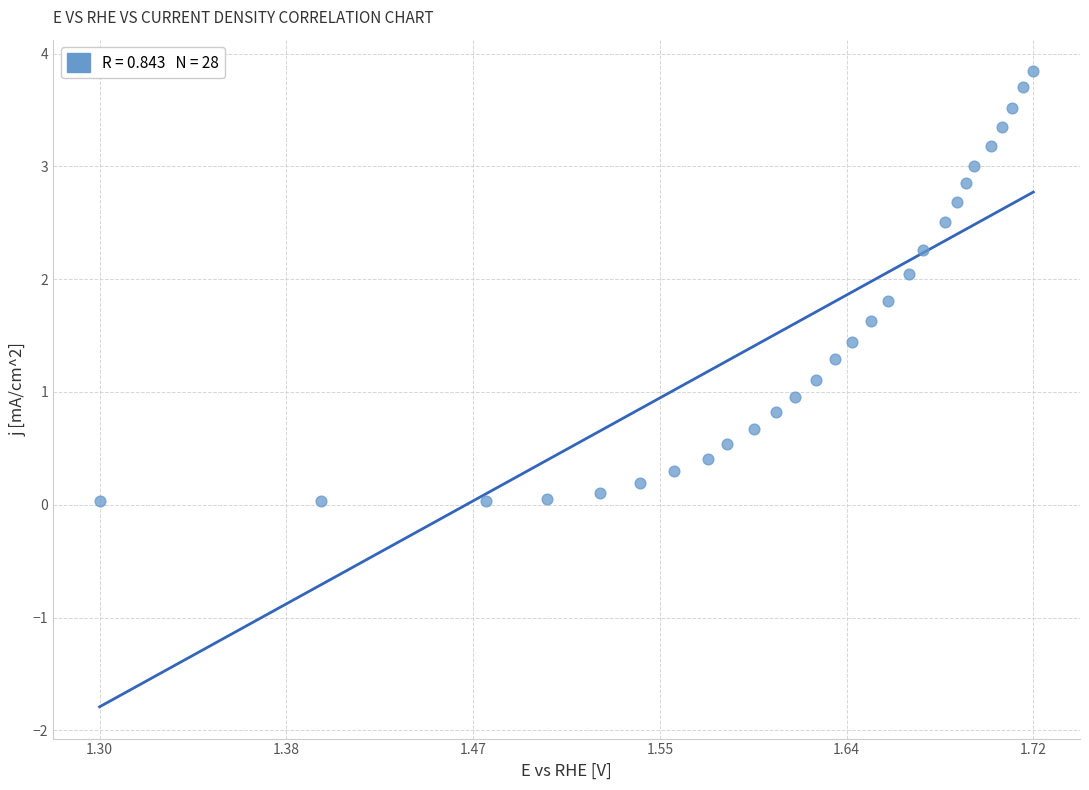

What is the range of Y values (max minus min)?

3.8